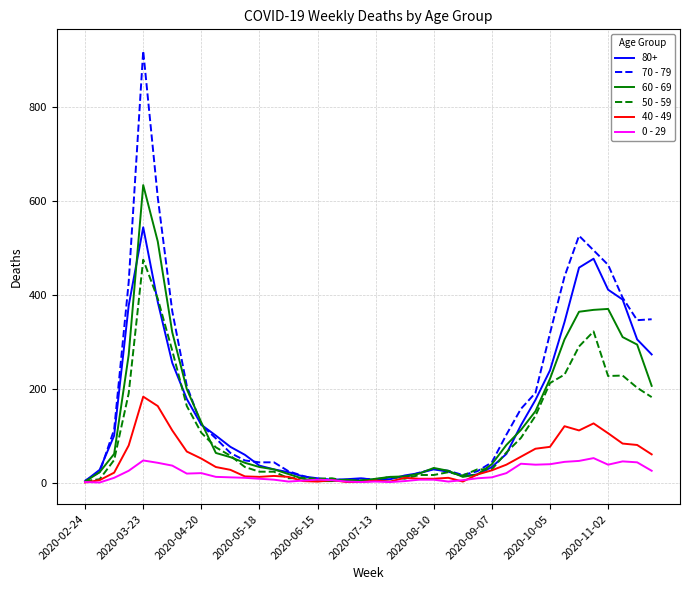

After their last crossing, which series has the higher values: 50 - 59 or 40 - 49?

50 - 59